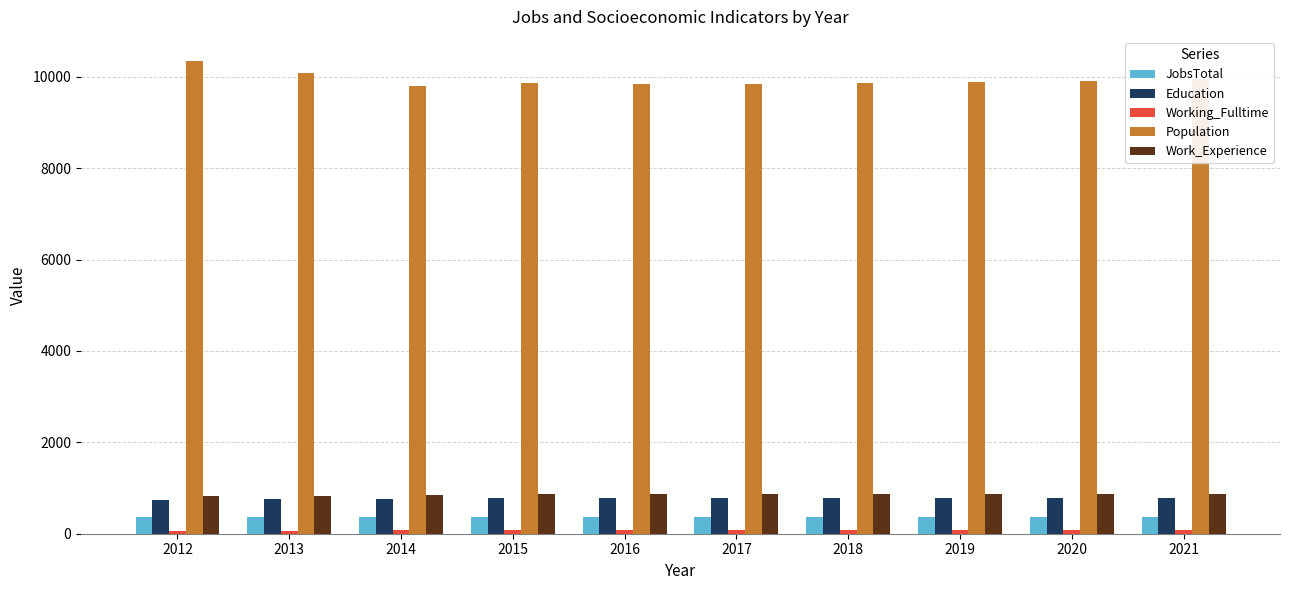

What is the spread (max minus min) of values at 2014?

9719